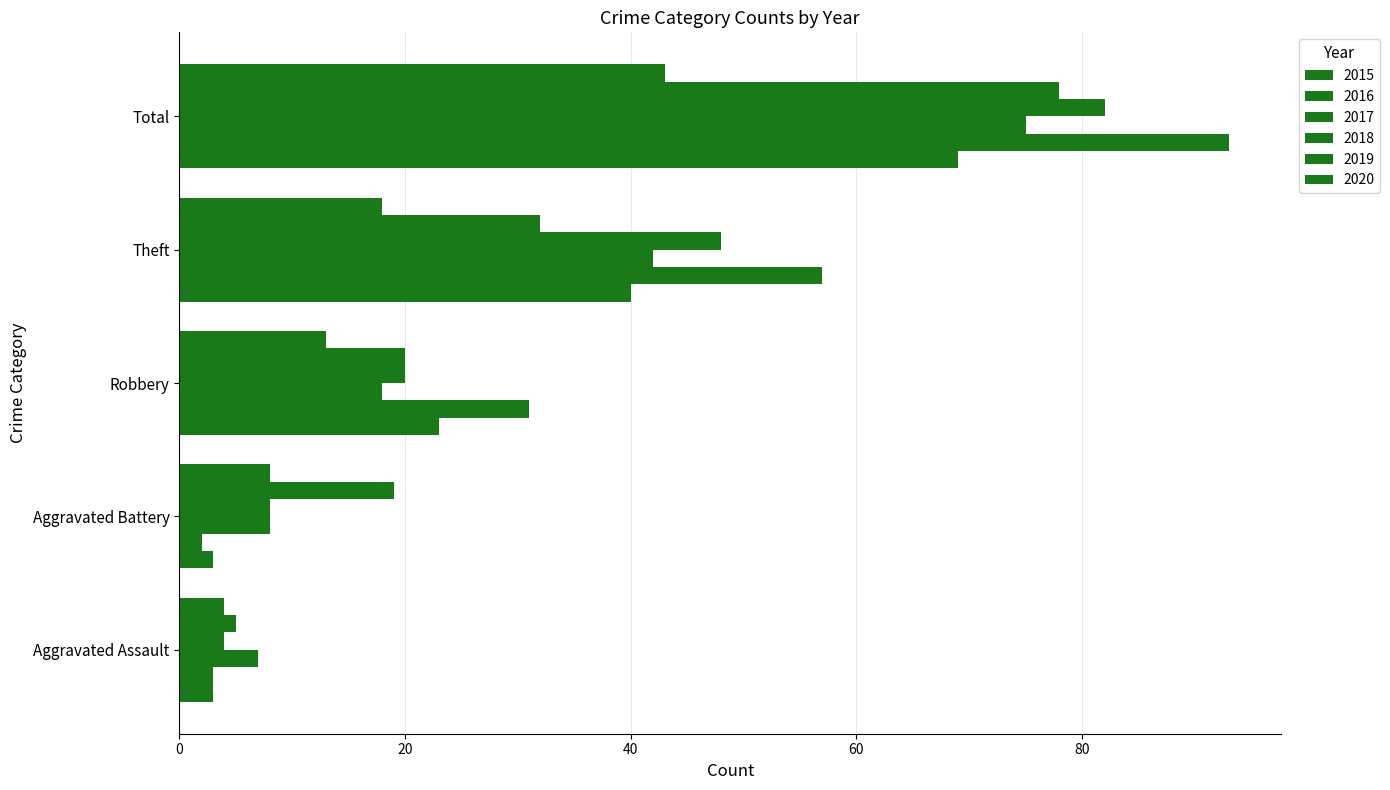

What is the difference between the 2018 values at Robbery and Aggravated Assault?

16